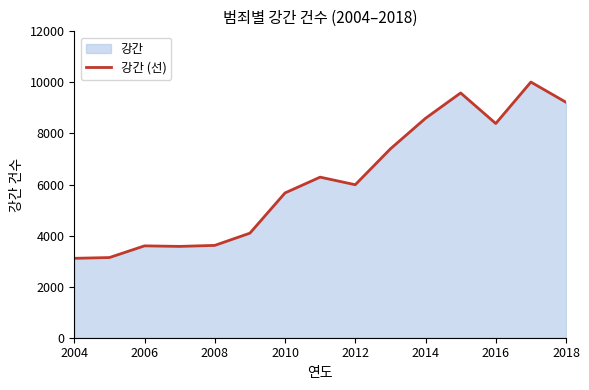

What is the minimum value shown in the chart?

3110